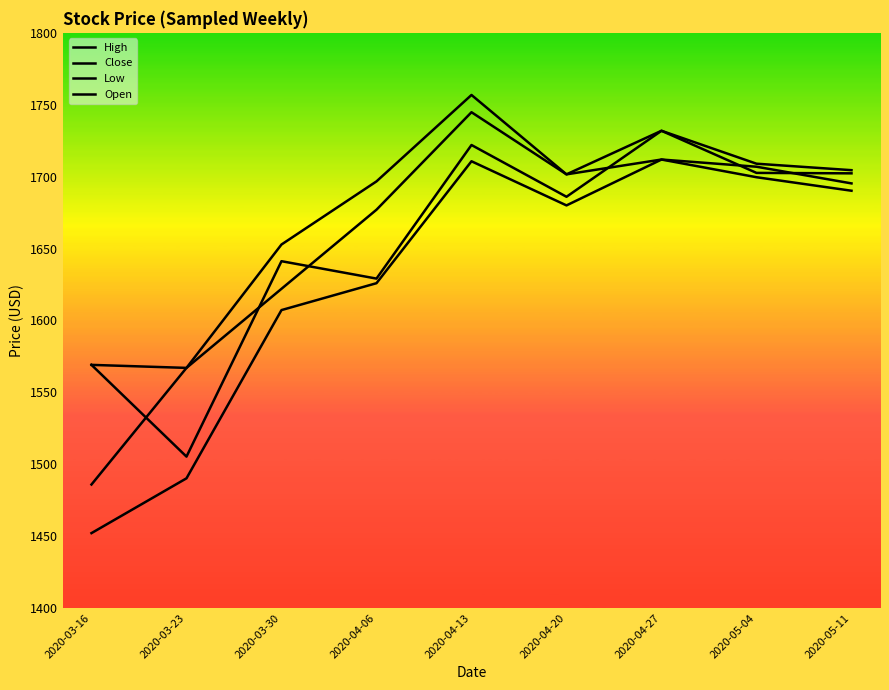

How many interior local peaks does the Close series have?

2